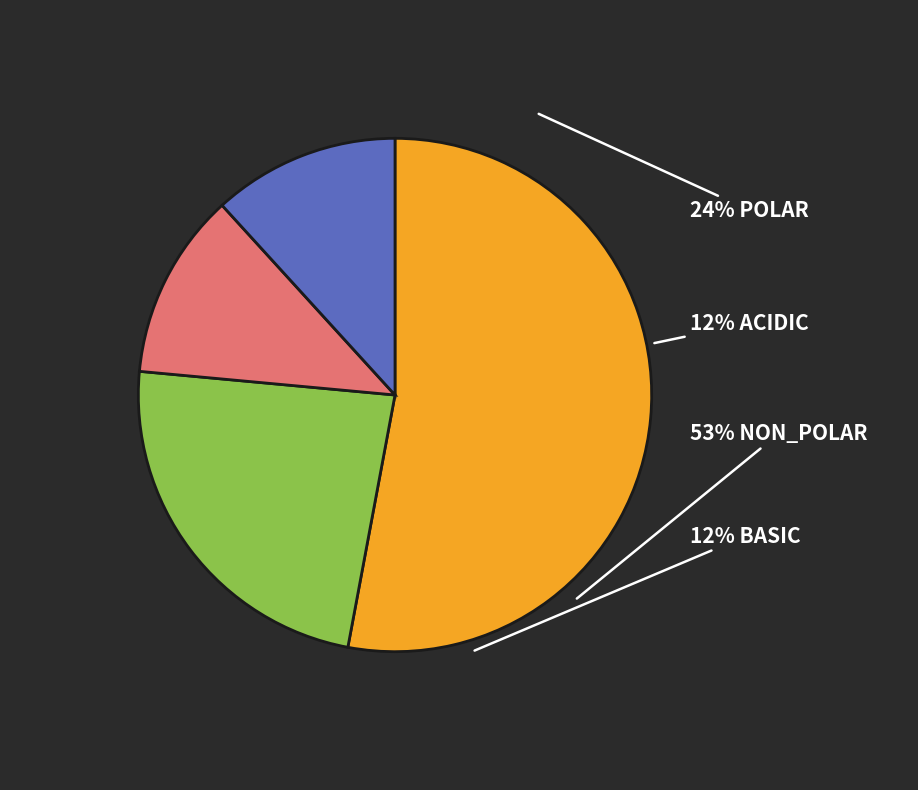

Rank the categories by value from highest to lowest.

non_polar, polar, acidic, basic